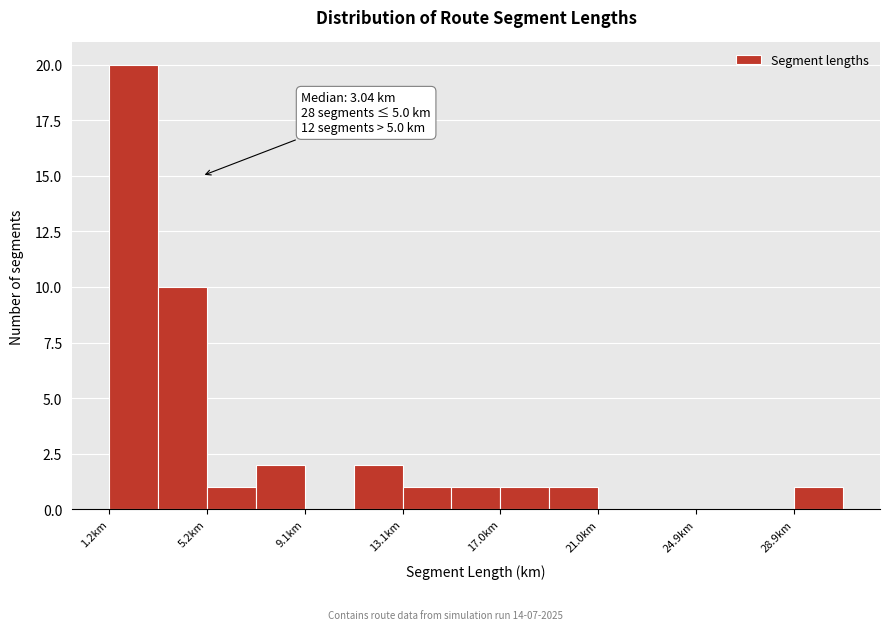

Read against the x-axis, roughly where is the centre of the tallest bar?

2.0